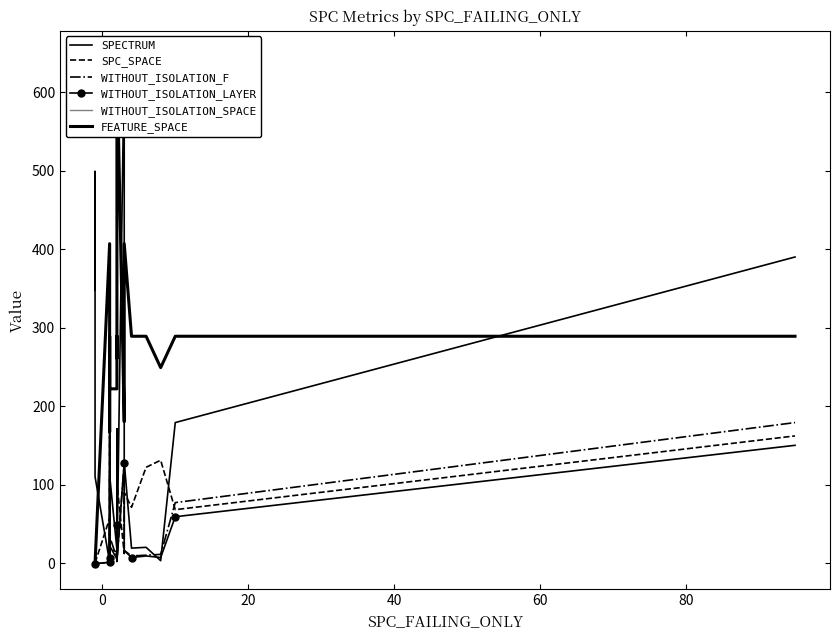

At which label does WITHOUT_ISOLATION_SPACE first exceed 289?

40